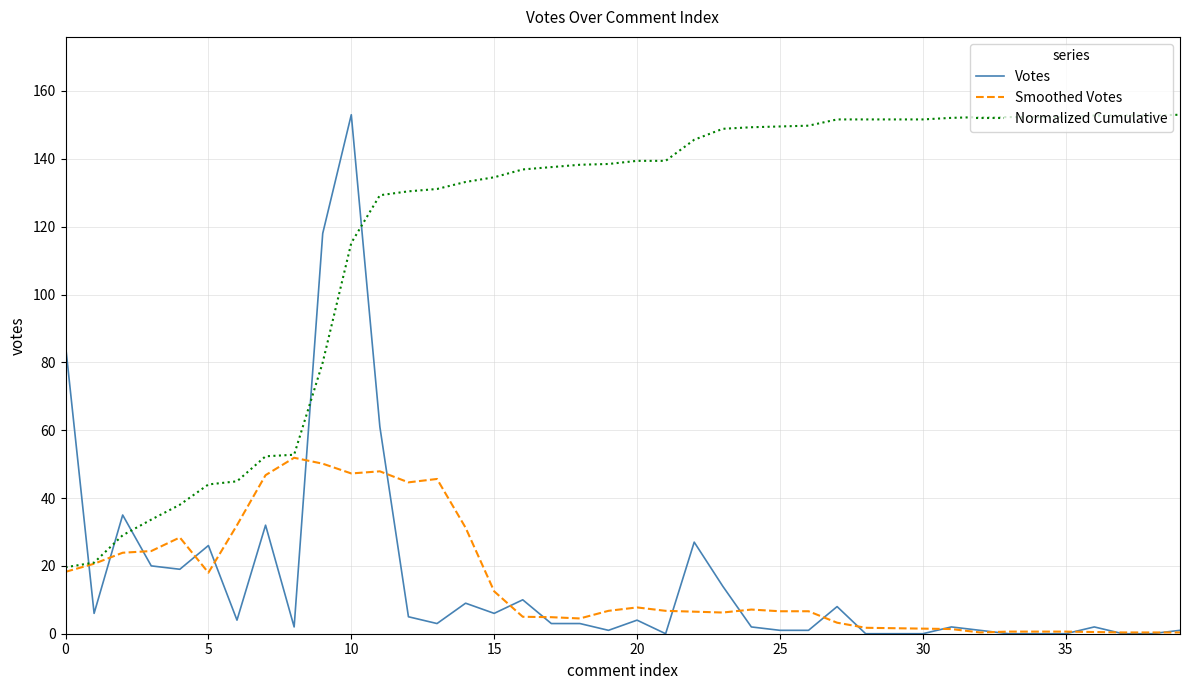

Which series has the largest range (max minus min)?

Votes